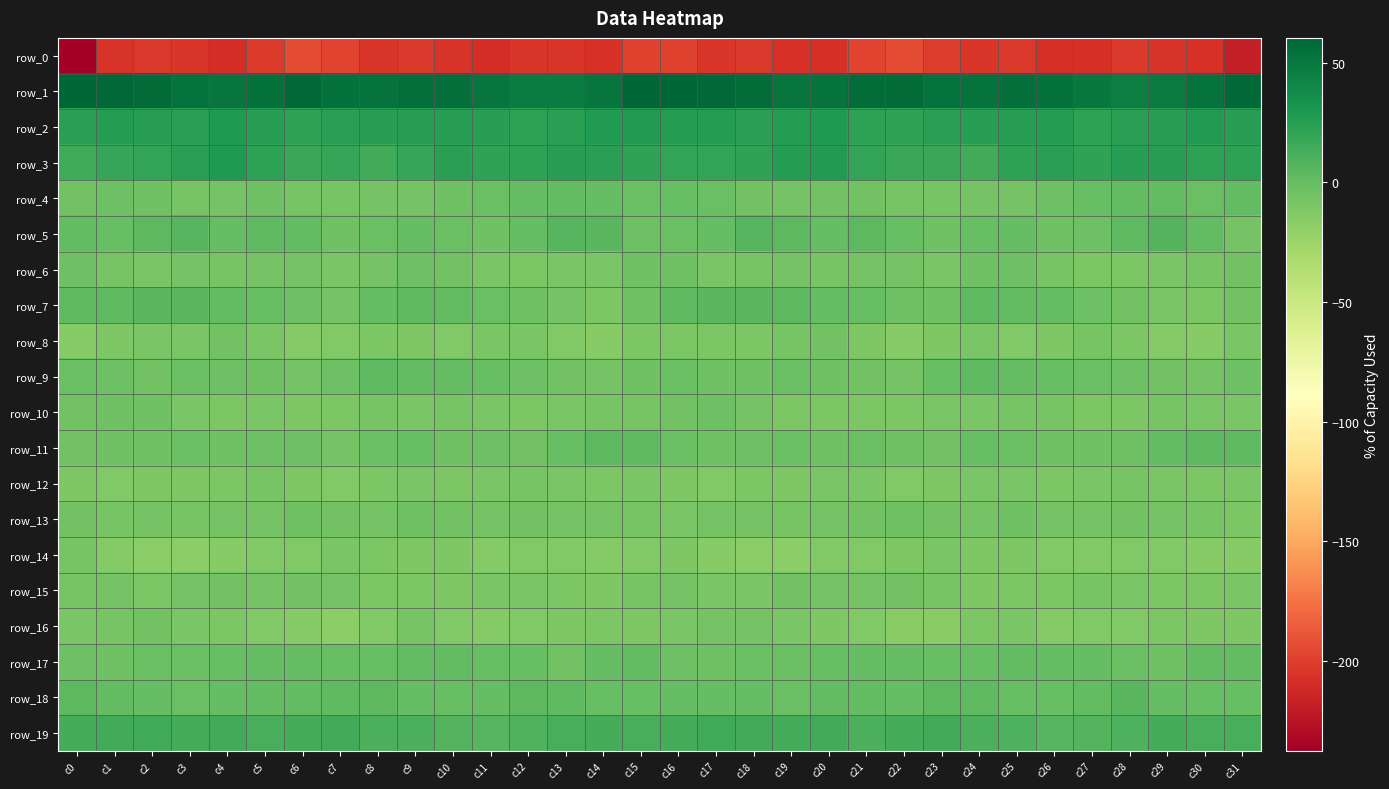

Reading left to right, list all the values displayed in this chart.

row_0: c0=-237.8	c1=-206.0	c2=-203.9	c3=-204.7	c4=-209.0	c5=-202.3	c6=-193.8	c7=-197.4	c8=-204.2	c9=-203.4	c10=-205.9	c11=-209.1	c12=-204.4	c13=-204.5	c14=-207.0	c15=-198.6	c16=-198.7	c17=-204.1	c18=-203.7	c19=-206.4	c20=-208.3	c21=-197.9	c22=-193.7	c23=-200.7	c24=-204.7	c25=-203.0	c26=-208.5	c27=-207.6	c28=-203.5	c29=-205.6	c30=-206.7	c31=-218.6
row_1: c0=59.4	c1=58.2	c2=58.1	c3=52.9	c4=51.9	c5=54.5	c6=58.4	c7=54.3	c8=52.8	c9=54.8	c10=55.4	c11=51.4	c12=46.6	c13=47.2	c14=51.7	c15=60.5	c16=60.1	c17=58.9	c18=56.2	c19=51.9	c20=52.4	c21=56.8	c22=57.3	c23=52.8	c24=53.4	c25=55.4	c26=54.5	c27=48.9	c28=46.5	c29=48.6	c30=53.2	c31=58.7
row_2: c0=24.2	c1=26.6	c2=24.7	c3=24.3	c4=28.3	c5=24.5	c6=21.5	c7=23.3	c8=24.5	c9=24.8	c10=25.5	c11=24.8	c12=22.6	c13=24.1	c14=27.7	c15=27.3	c16=25.6	c17=26.7	c18=23.7	c19=25.9	c20=28.2	c21=22.6	c22=21.7	c23=23.8	c24=24.8	c25=24.7	c26=26.6	c27=22.8	c28=23.5	c29=25.0	c30=27.6	c31=24.4
row_3: c0=15.1	c1=18.7	c2=20.7	c3=24.2	c4=28.2	c5=23.0	c6=18.0	c7=19.4	c8=14.8	c9=19.3	c10=24.0	c11=21.9	c12=23.1	c13=25.2	c14=24.1	c15=21.9	c16=20.2	c17=19.9	c18=21.7	c19=26.2	c20=27.6	c21=20.0	c22=18.4	c23=18.0	c24=14.9	c25=22.4	c26=23.5	c27=21.7	c28=24.4	c29=25.1	c30=22.8	c31=22.1
row_4: c0=-5.0	c1=-2.6	c2=-4.2	c3=-7.1	c4=-6.1	c5=-4.1	c6=-7.7	c7=-7.4	c8=-6.2	c9=-6.6	c10=-4.7	c11=-2.0	c12=0.9	c13=2.1	c14=0.1	c15=-1.3	c16=-0.2	c17=-2.4	c18=-5.4	c19=-7.0	c20=-5.3	c21=-4.8	c22=-8.2	c23=-7.1	c24=-6.3	c25=-6.1	c26=-3.5	c27=-1.3	c28=1.6	c29=2.0	c30=-1.4	c31=1.4
row_5: c0=1.7	c1=-0.2	c2=4.4	c3=6.6	c4=0.5	c5=3.3	c6=1.7	c7=-4.0	c8=-2.0	c9=0.4	c10=-2.4	c11=-3.8	c12=0.3	c13=6.7	c14=4.9	c15=-2.5	c16=-1.8	c17=0.5	c18=6.8	c19=4.4	c20=0.3	c21=3.8	c22=-0.8	c23=-4.2	c24=-0.7	c25=0.1	c26=-3.6	c27=-3.2	c28=2.8	c29=7.4	c30=1.7	c31=-6.3
row_6: c0=-2.9	c1=-7.7	c2=-9.0	c3=-6.7	c4=-7.9	c5=-6.8	c6=-6.6	c7=-8.8	c8=-6.7	c9=-3.3	c10=-5.9	c11=-9.2	c12=-10.4	c13=-9.4	c14=-8.5	c15=-4.0	c16=-4.0	c17=-8.7	c18=-8.0	c19=-6.6	c20=-8.0	c21=-6.5	c22=-7.1	c23=-9.0	c24=-4.7	c25=-3.6	c26=-7.4	c27=-9.8	c28=-10.4	c29=-8.9	c30=-8.0	c31=-5.2
row_7: c0=3.4	c1=3.2	c2=5.3	c3=5.1	c4=2.2	c5=-0.1	c6=-2.7	c7=-6.0	c8=0.6	c9=3.1	c10=1.1	c11=-1.5	c12=-4.7	c13=-7.0	c14=-9.8	c15=-4.0	c16=2.3	c17=4.7	c18=5.0	c19=4.5	c20=1.0	c21=-0.9	c22=-4.5	c23=-4.5	c24=3.3	c25=2.0	c26=0.7	c27=-3.2	c28=-5.3	c29=-8.3	c30=-9.6	c31=-5.8
row_8: c0=-14.1	c1=-11.6	c2=-9.1	c3=-9.3	c4=-5.2	c5=-8.6	c6=-14.0	c7=-12.8	c8=-9.8	c9=-11.6	c10=-12.4	c11=-8.3	c12=-8.5	c13=-12.5	c14=-14.9	c15=-10.0	c16=-10.5	c17=-9.6	c18=-9.6	c19=-7.9	c20=-5.5	c21=-11.0	c22=-14.4	c23=-11.7	c24=-9.4	c25=-12.7	c26=-11.1	c27=-7.9	c28=-9.5	c29=-13.9	c30=-14.2	c31=-8.7
row_9: c0=-2.0	c1=-3.0	c2=-5.4	c3=-2.3	c4=-3.0	c5=-4.4	c6=-6.6	c7=-3.2	c8=2.6	c9=1.1	c10=0.3	c11=-1.2	c12=-2.5	c13=-5.0	c14=-6.7	c15=-4.3	c16=-1.7	c17=-4.1	c18=-4.4	c19=-2.0	c20=-3.7	c21=-5.3	c22=-6.5	c23=-0.5	c24=2.4	c25=0.9	c26=-0.4	c27=-1.7	c28=-3.1	c29=-5.9	c30=-6.7	c31=-3.4
row_10: c0=-5.6	c1=-3.7	c2=-4.4	c3=-9.4	c4=-10.5	c5=-9.2	c6=-10.8	c7=-9.6	c8=-8.3	c9=-8.4	c10=-7.8	c11=-9.1	c12=-10.1	c13=-8.7	c14=-7.7	c15=-7.8	c16=-5.0	c17=-2.7	c18=-6.6	c19=-10.1	c20=-10.0	c21=-9.9	c22=-10.6	c23=-8.9	c24=-8.4	c25=-8.1	c26=-8.2	c27=-9.4	c28=-10.0	c29=-7.8	c30=-8.4	c31=-8.5
row_11: c0=-5.1	c1=-4.4	c2=-4.1	c3=-1.8	c4=-3.8	c5=-2.5	c6=-2.5	c7=-6.2	c8=-2.2	c9=-0.5	c10=-4.6	c11=-3.5	c12=-4.8	c13=-0.3	c14=3.5	c15=3.0	c16=-1.3	c17=-4.1	c18=-3.5	c19=-1.6	c20=-4.3	c21=-1.6	c22=-4.1	c23=-5.4	c24=-0.6	c25=-2.1	c26=-4.4	c27=-4.0	c28=-3.9	c29=1.6	c30=3.8	c31=2.8
row_12: c0=-11.5	c1=-12.5	c2=-11.2	c3=-10.9	c4=-10.3	c5=-7.6	c6=-10.9	c7=-12.4	c8=-9.7	c9=-8.3	c10=-9.6	c11=-9.0	c12=-7.9	c13=-8.6	c14=-9.6	c15=-9.0	c16=-10.7	c17=-12.6	c18=-10.2	c19=-11.5	c20=-8.4	c21=-8.6	c22=-11.8	c23=-11.5	c24=-9.1	c25=-8.6	c26=-9.8	c27=-8.4	c28=-8.2	c29=-8.7	c30=-9.7	c31=-9.3
row_13: c0=-5.1	c1=-7.4	c2=-6.2	c3=-7.2	c4=-7.0	c5=-6.6	c6=-3.7	c7=-5.1	c8=-6.7	c9=-3.8	c10=-5.0	c11=-6.8	c12=-5.2	c13=-6.3	c14=-6.8	c15=-7.4	c16=-8.3	c17=-6.9	c18=-6.6	c19=-7.4	c20=-6.9	c21=-5.1	c22=-4.2	c23=-5.9	c24=-6.0	c25=-3.6	c26=-6.0	c27=-6.2	c28=-5.7	c29=-6.2	c30=-7.3	c31=-10.3
row_14: c0=-8.2	c1=-13.4	c2=-16.7	c3=-17.2	c4=-14.3	c5=-11.8	c6=-12.0	c7=-9.0	c8=-10.4	c9=-11.4	c10=-11.3	c11=-13.3	c12=-12.1	c13=-12.4	c14=-13.6	c15=-12.4	c16=-10.9	c17=-15.0	c18=-17.0	c19=-17.0	c20=-12.6	c21=-11.8	c22=-11.1	c23=-8.7	c24=-11.7	c25=-11.0	c26=-12.0	c27=-12.8	c28=-12.3	c29=-12.4	c30=-14.3	c31=-14.3
row_15: c0=-7.4	c1=-7.1	c2=-9.9	c3=-6.6	c4=-5.8	c5=-6.9	c6=-5.2	c7=-6.4	c8=-10.3	c9=-10.1	c10=-10.7	c11=-8.3	c12=-8.5	c13=-9.8	c14=-11.0	c15=-8.1	c16=-7.1	c17=-8.4	c18=-9.0	c19=-5.9	c20=-6.6	c21=-6.0	c22=-5.5	c23=-7.6	c24=-11.0	c25=-10.4	c26=-9.8	c27=-8.1	c28=-9.1	c29=-10.2	c30=-10.3	c31=-9.3
row_16: c0=-9.0	c1=-7.1	c2=-5.8	c3=-8.4	c4=-9.8	c5=-12.2	c6=-14.5	c7=-16.7	c8=-11.9	c9=-7.2	c10=-12.9	c11=-13.7	c12=-12.1	c13=-11.2	c14=-10.5	c15=-11.2	c16=-8.3	c17=-6.1	c18=-6.7	c19=-8.8	c20=-10.7	c21=-12.8	c22=-15.8	c23=-15.5	c24=-9.5	c25=-8.7	c26=-14.1	c27=-12.8	c28=-12.2	c29=-10.2	c30=-11.5	c31=-10.7
row_17: c0=-2.6	c1=-4.7	c2=-2.3	c3=-1.6	c4=-1.2	c5=0.4	c6=0.8	c7=-1.0	c8=-0.4	c9=1.1	c10=1.4	c11=-0.2	c12=-0.6	c13=-4.8	c14=0.7	c15=1.5	c16=-2.6	c17=-4.1	c18=-1.8	c19=-1.5	c20=-0.5	c21=1.0	c22=0.1	c23=-0.7	c24=-0.2	c25=1.6	c26=0.5	c27=0.2	c28=-2.4	c29=-3.9	c30=2.2	c31=1.4
row_18: c0=3.7	c1=1.8	c2=1.0	c3=-1.9	c4=0.4	c5=1.6	c6=1.3	c7=2.4	c8=4.3	c9=0.7	c10=-0.7	c11=0.1	c12=4.4	c13=2.5	c14=-1.2	c15=-0.4	c16=0.2	c17=1.0	c18=0.2	c19=-1.7	c20=1.4	c21=1.9	c22=1.0	c23=4.1	c24=3.1	c25=-0.4	c26=-0.8	c27=1.7	c28=4.9	c29=0.2	c30=-0.8	c31=-0.5
row_19: c0=13.0	c1=14.6	c2=15.4	c3=13.5	c4=14.7	c5=11.9	c6=12.8	c7=14.5	c8=11.4	c9=10.8	c10=7.7	c11=6.6	c12=8.5	c13=11.9	c14=12.8	c15=12.5	c16=12.7	c17=15.4	c18=14.4	c19=13.8	c20=14.2	c21=11.5	c22=13.6	c23=14.1	c24=10.8	c25=9.9	c26=6.4	c27=7.5	c28=9.7	c29=12.7	c30=12.3	c31=12.3